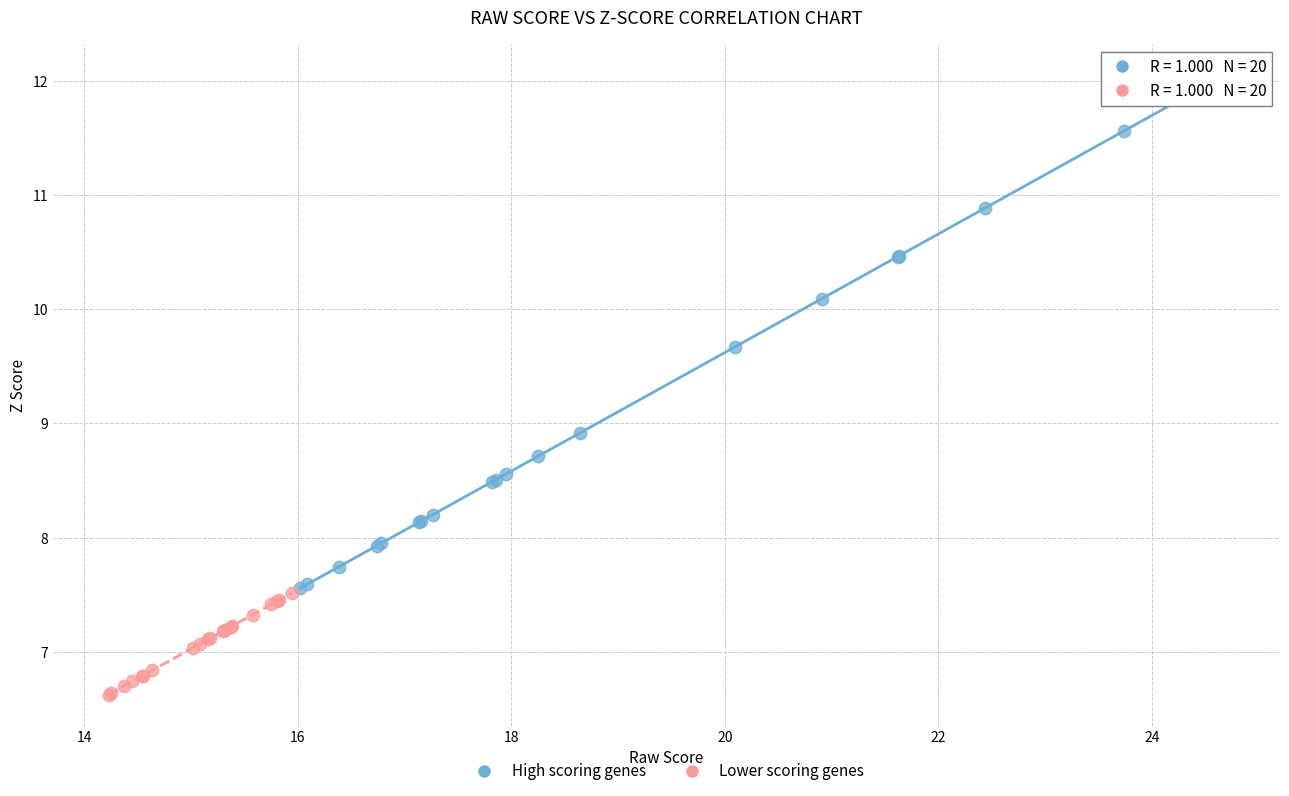

Which series contains the highest Y value?

High scoring genes